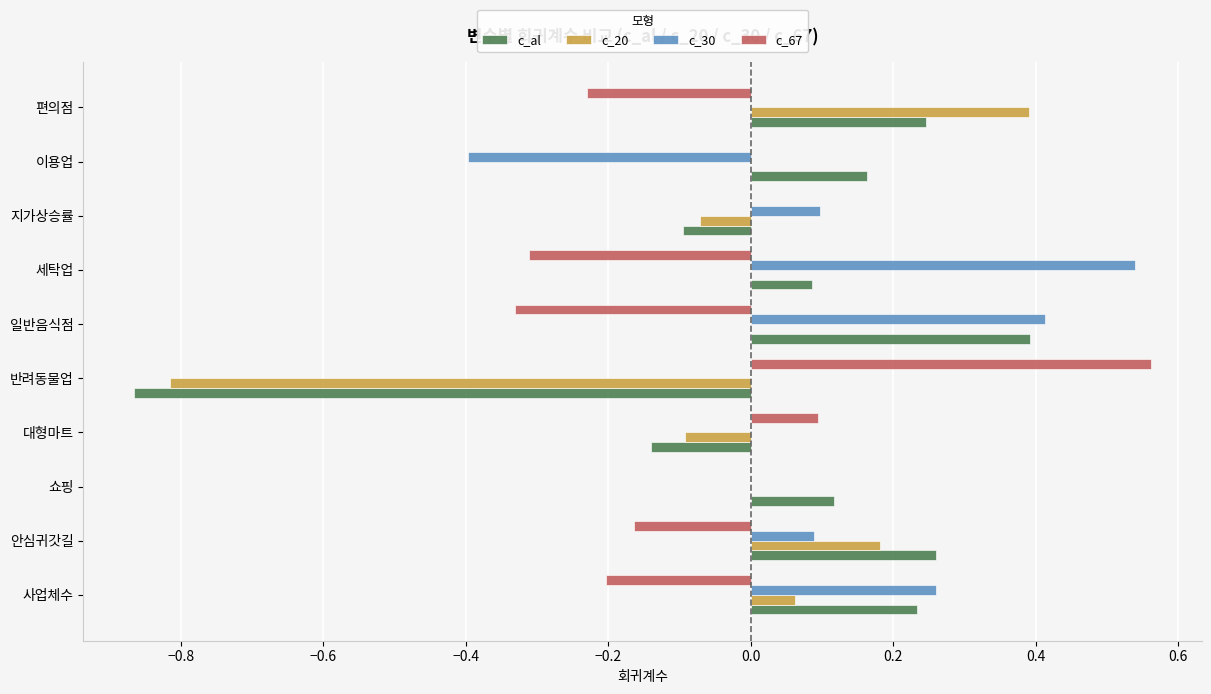

The c_67 series shows -0.1 at 일반음식점. True or false?

False